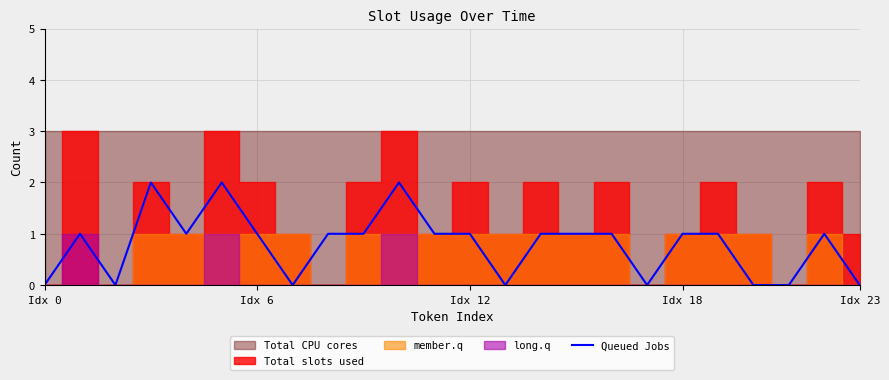

Reading left to right, what are all the values shown in this chart?

0	1	0	2	1	2	1	0	1	1	2	1	1	0	1	1	1	0	1	1	0	0	1	0